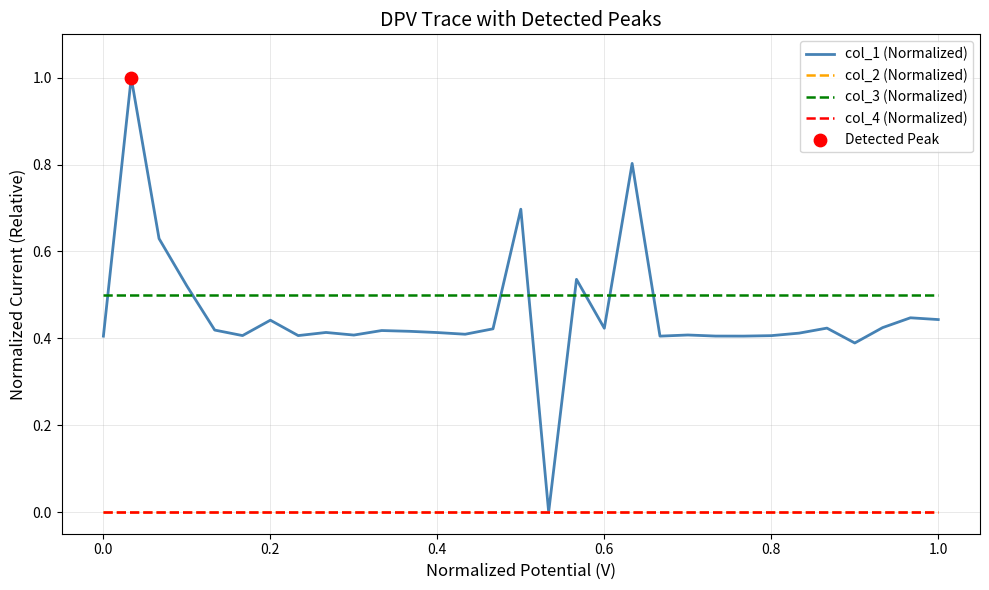

At how many categories does at least one series exceed 0?

31